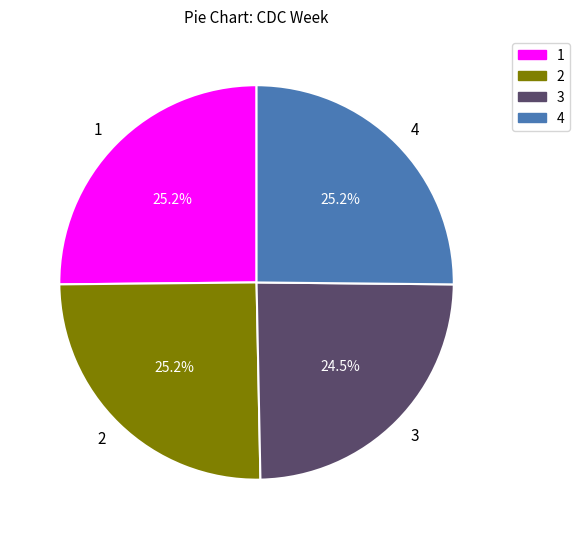

How many slices are in this pie chart?

4